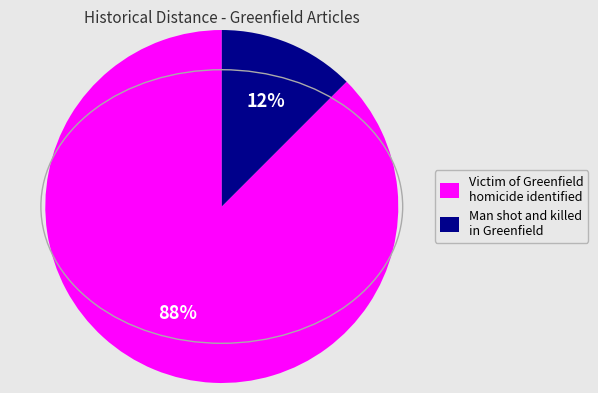

Which category accounts for the majority?

Victim of Greenfield homicide identified